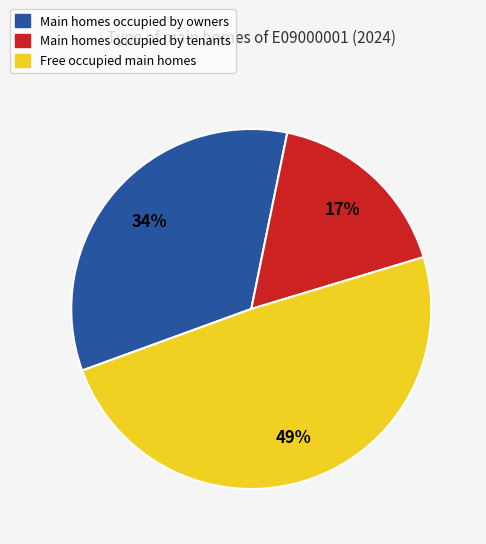

To the nearest percent, what is the difference between the largest and smallest slice percentages?

32%